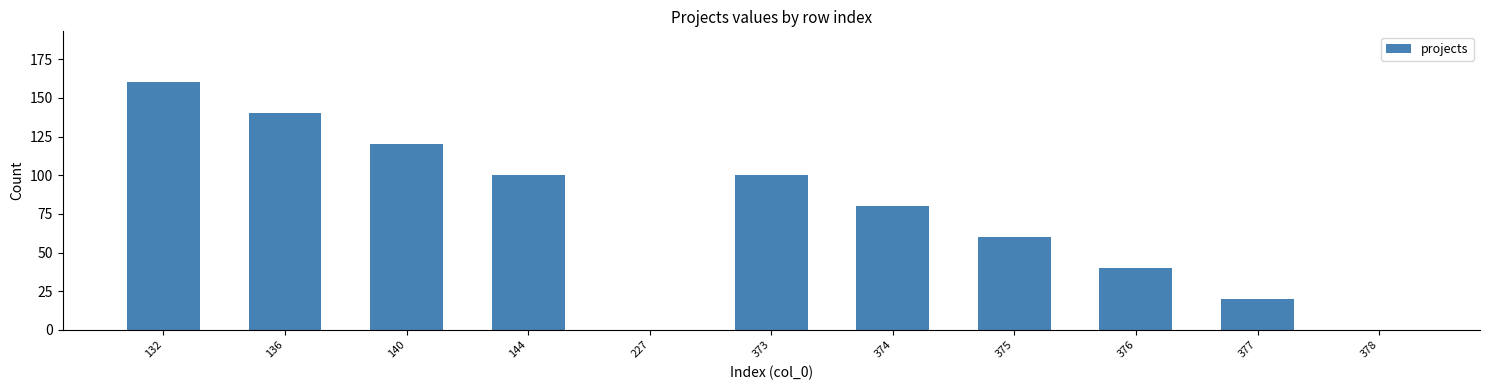

Which label corresponds to the largest value in the chart?

132